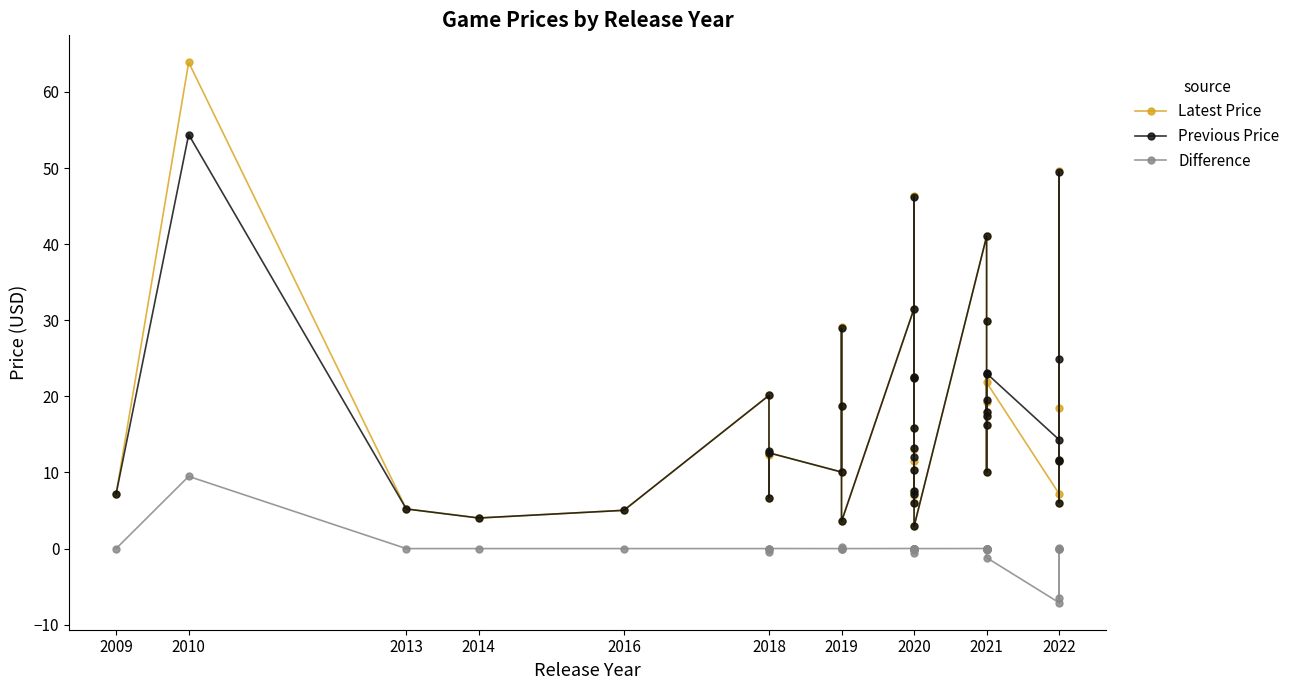

True or false: Previous Price and Difference cross at least once.

False